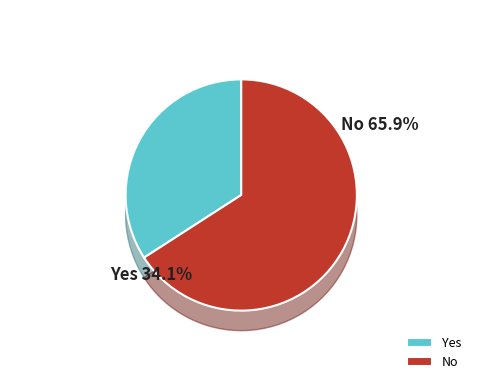

Does 999762488 represent more than half of the total?

No